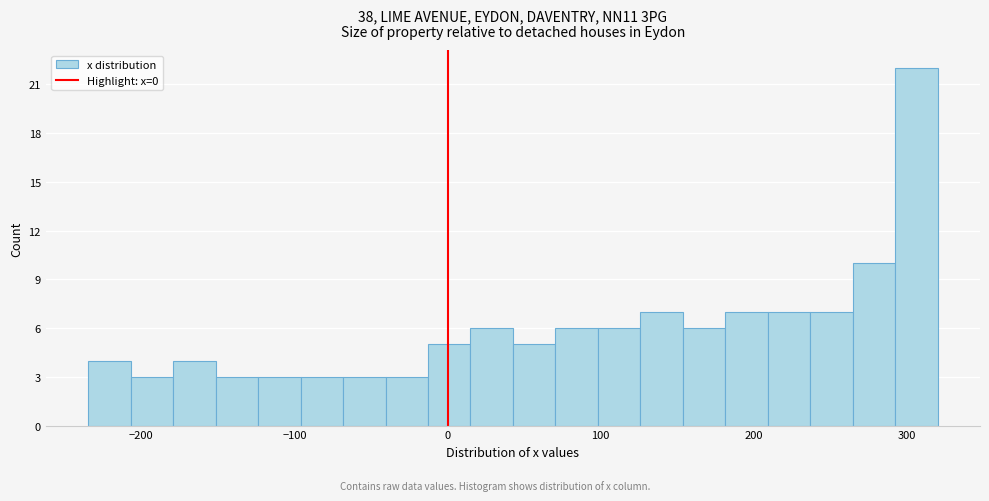

Around what value on the x-axis is the tallest bar? Give the approximate position of its centre, as read against the axis.

310